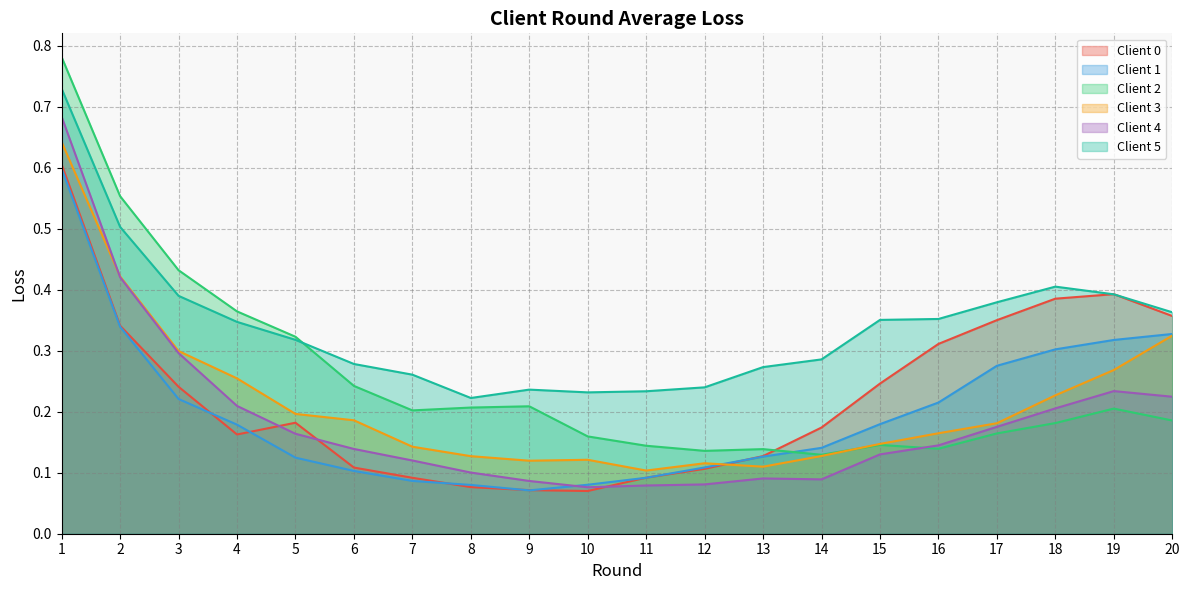

What is the average value of the Client 3 series?

0.2